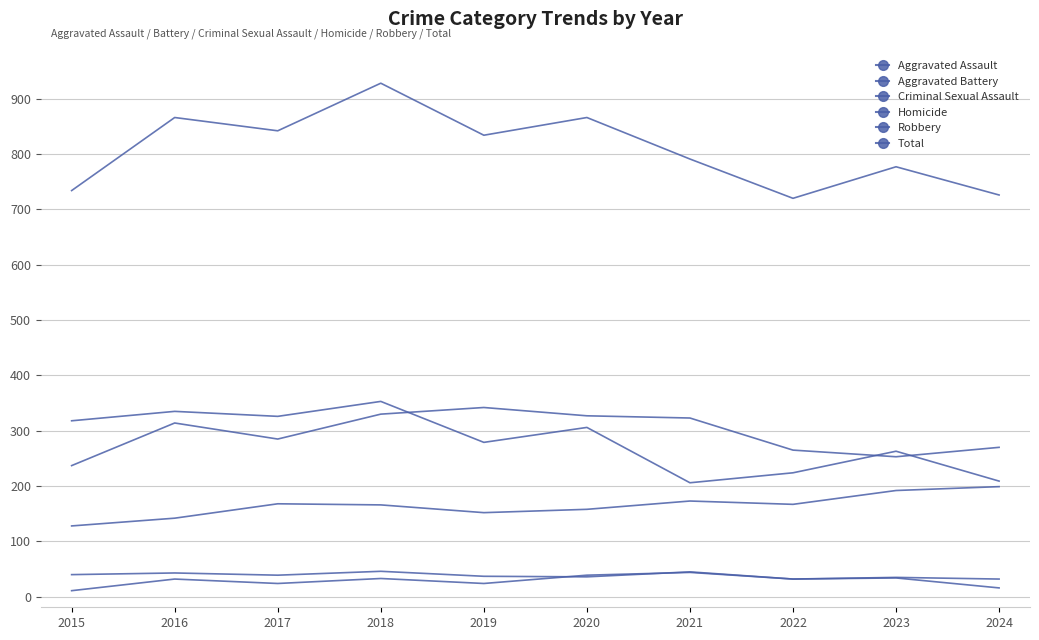

Count the number of data series in this chart.

6